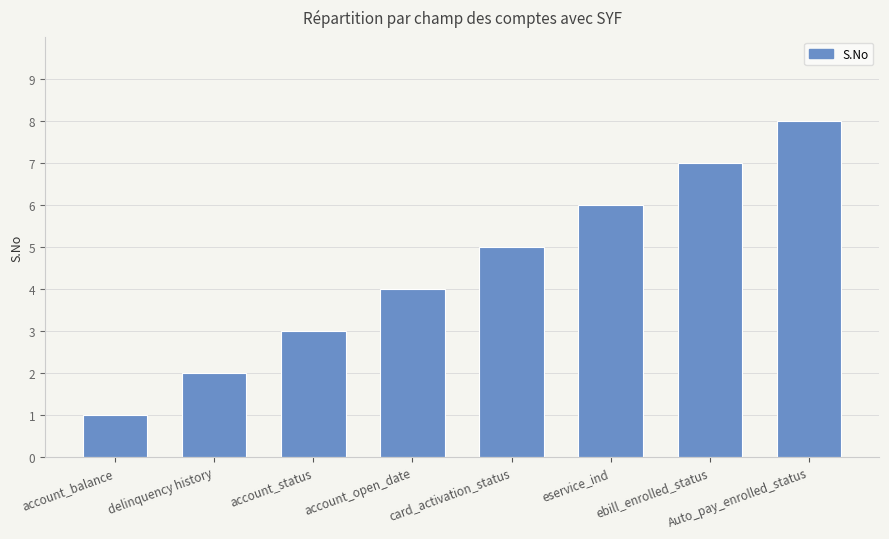

Count the values in the range 3 to 7.

5